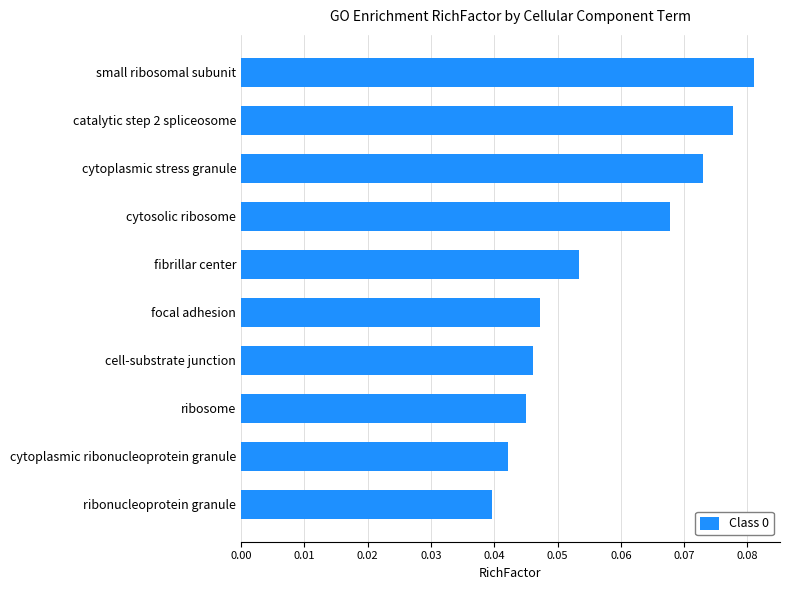

List the labels in order of value, largest first.

small ribosomal subunit, catalytic step 2 spliceosome, cytoplasmic stress granule, cytosolic ribosome, fibrillar center, focal adhesion, cell-substrate junction, ribosome, cytoplasmic ribonucleoprotein granule, ribonucleoprotein granule